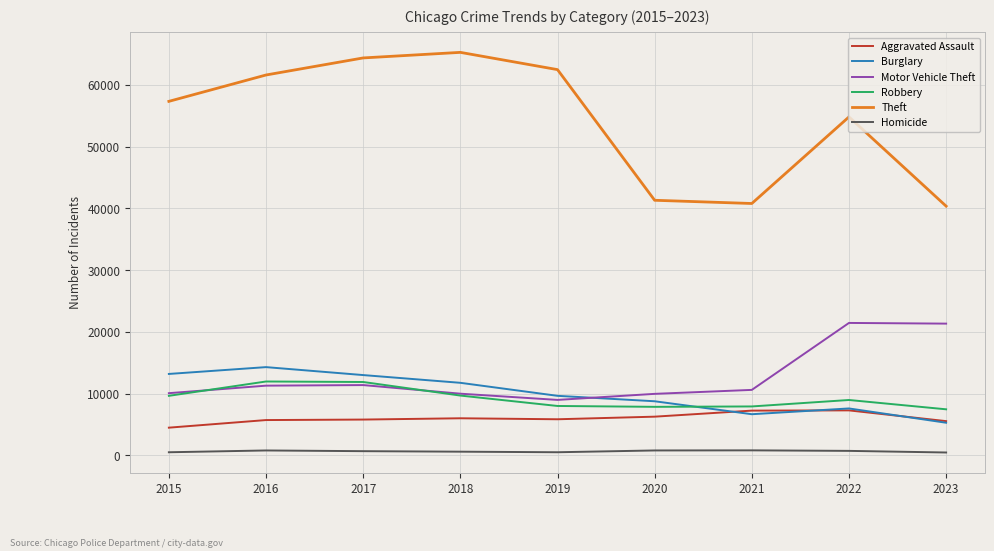

The Motor Vehicle Theft series shows 11286 at 2016. True or false?

True